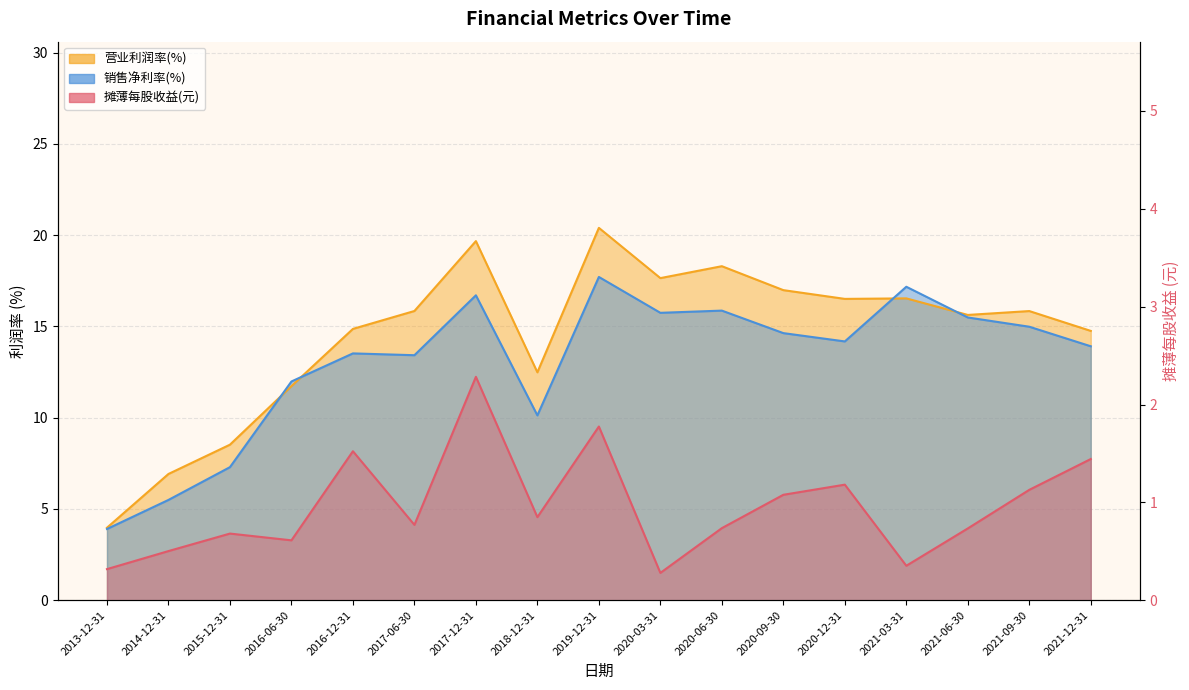

True or false: 营业利润率(%) has a value of 17.6 at 2020-03-31.

True